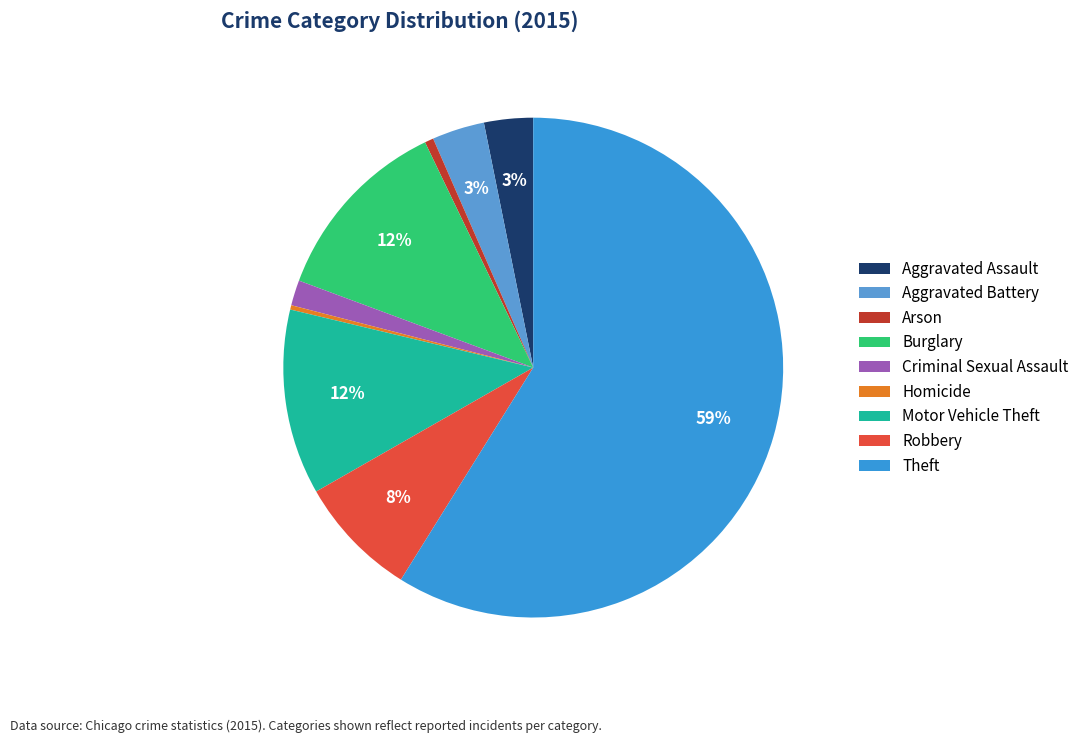

Rank the categories by value from lowest to highest.

Homicide, Arson, Criminal Sexual Assault, Aggravated Assault, Aggravated Battery, Robbery, Motor Vehicle Theft, Burglary, Theft